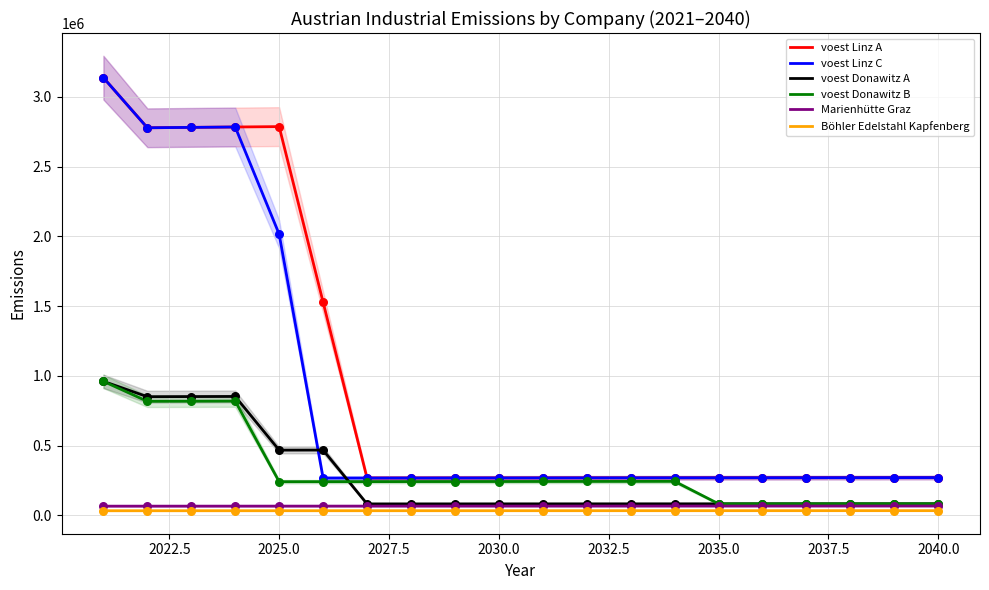

Which series has the largest total across all categories?

voest Linz A